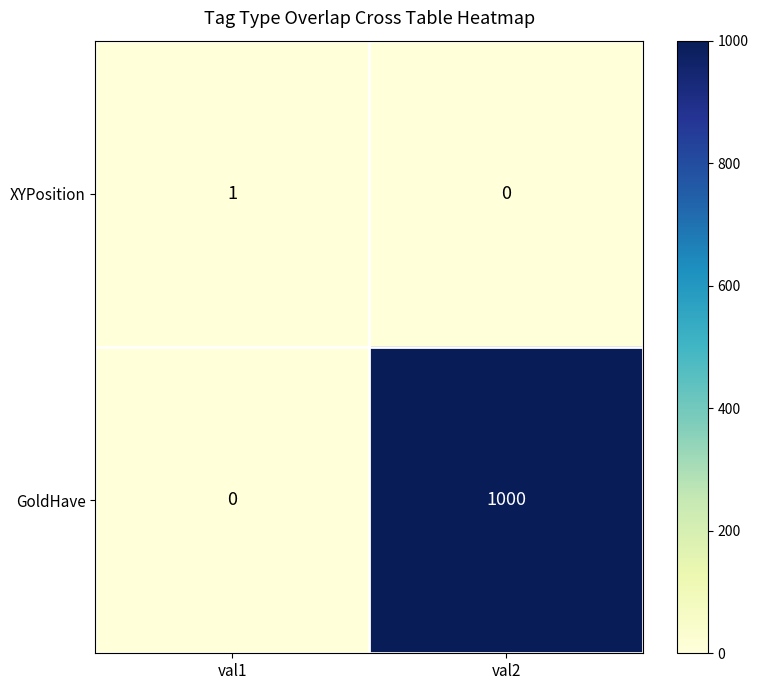

Where is GoldHave nearest to the value 500?

val1